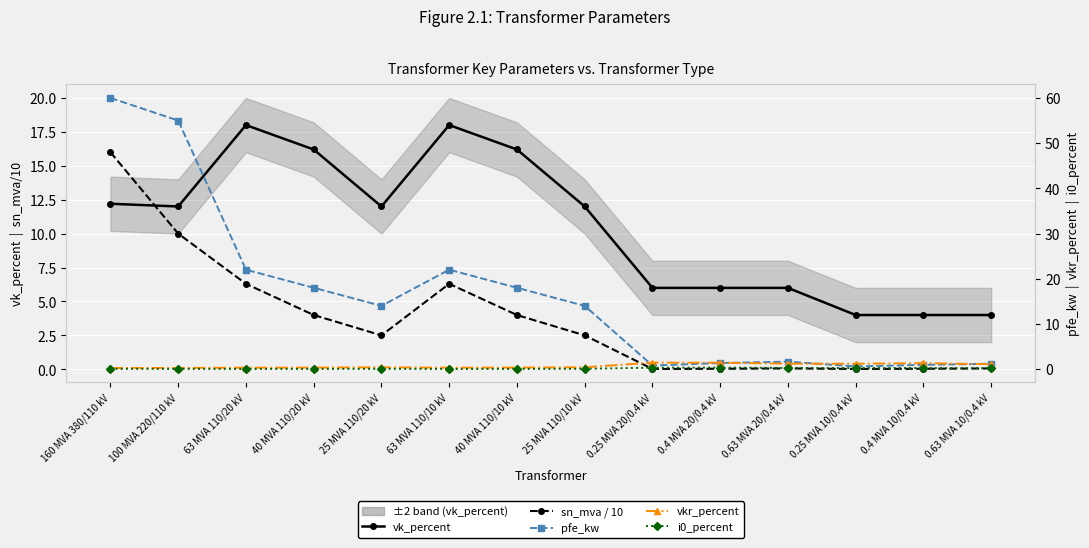

What is the sum of all sn_mva / 10 values?

51.9